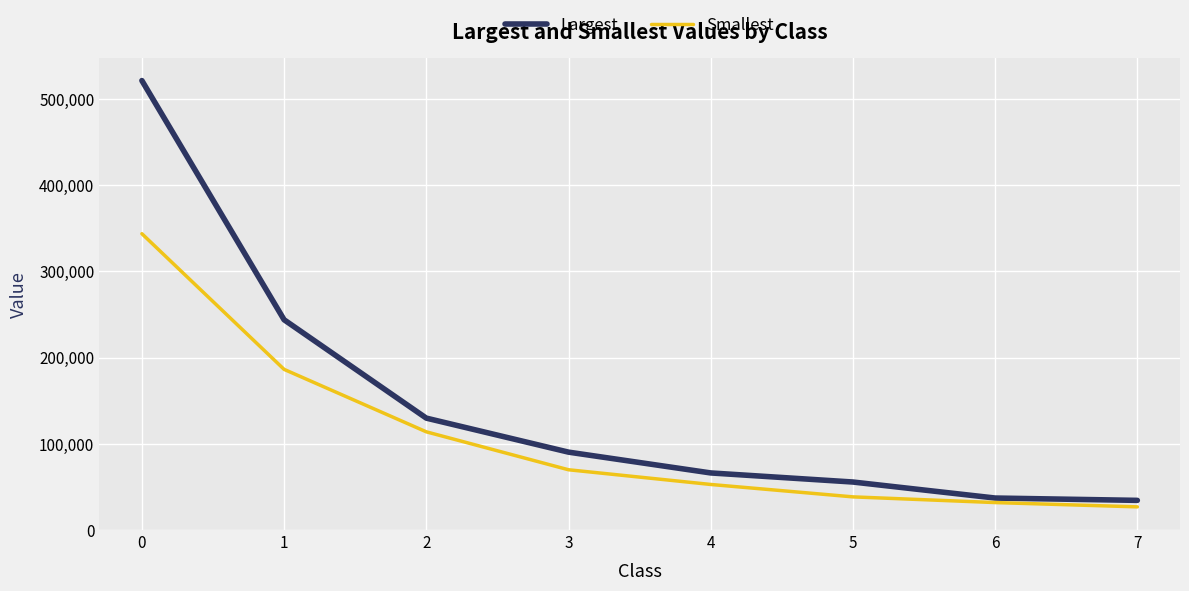

Which series changed the most between 0 and 2?

Largest